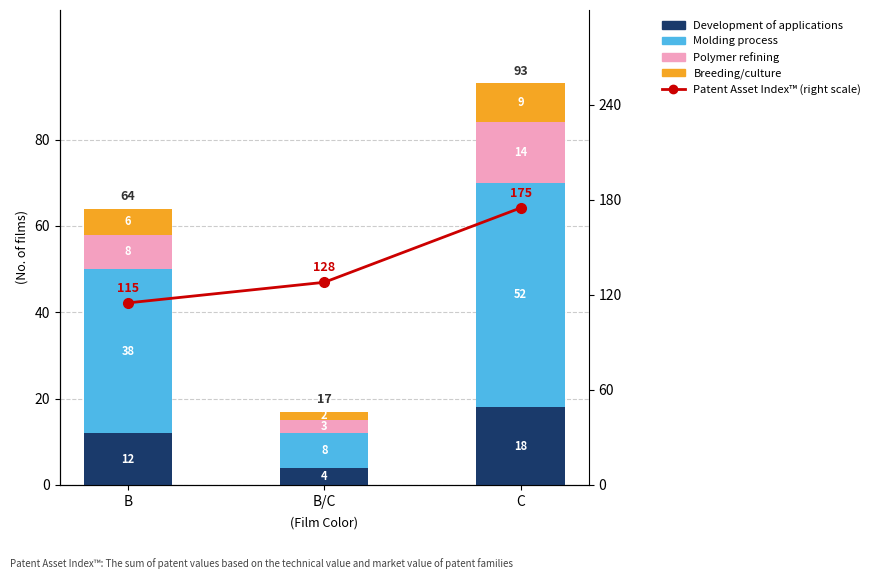

What is the average value of the Patent Asset Index™ (right scale) series?

139